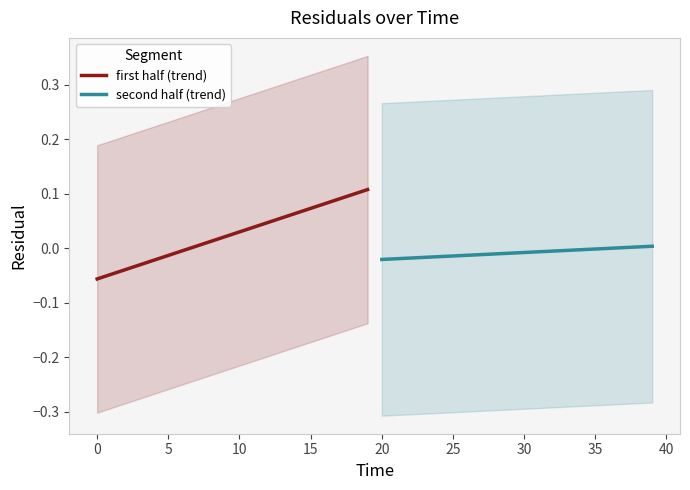

The first half (trend) series shows 0.0 at 15. True or false?

False